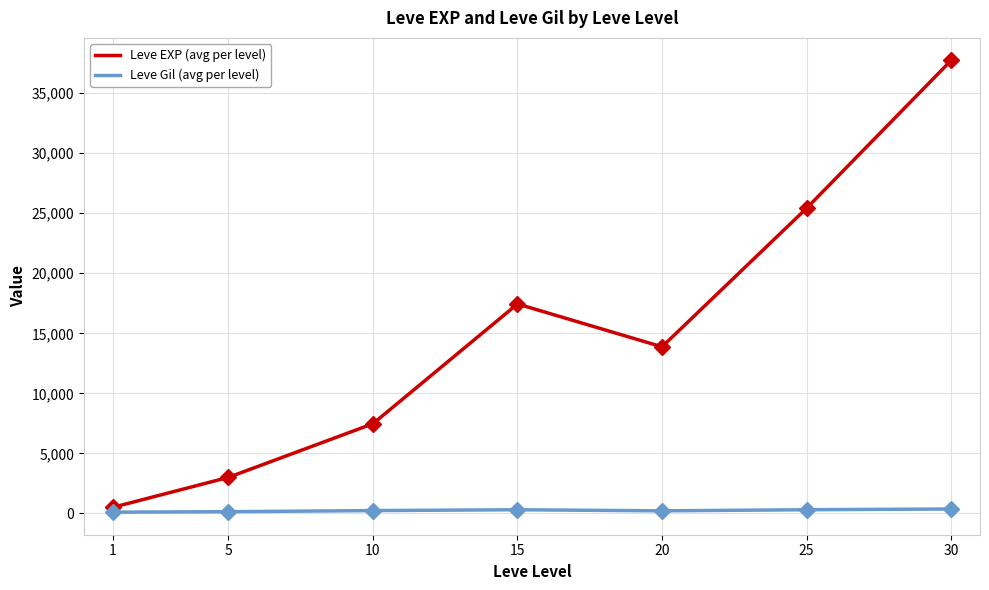

List the series in order of their peak value, lowest first.

Leve Gil (avg per level), Leve EXP (avg per level)